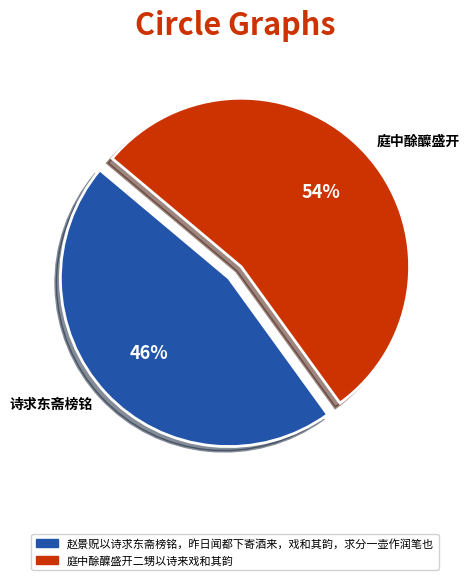

To the nearest percent, what percentage of the pie is 赵景贶以诗求东斋榜铭，昨日闻都下寄酒来，戏和其韵，求分一壶作润笔也?

46%